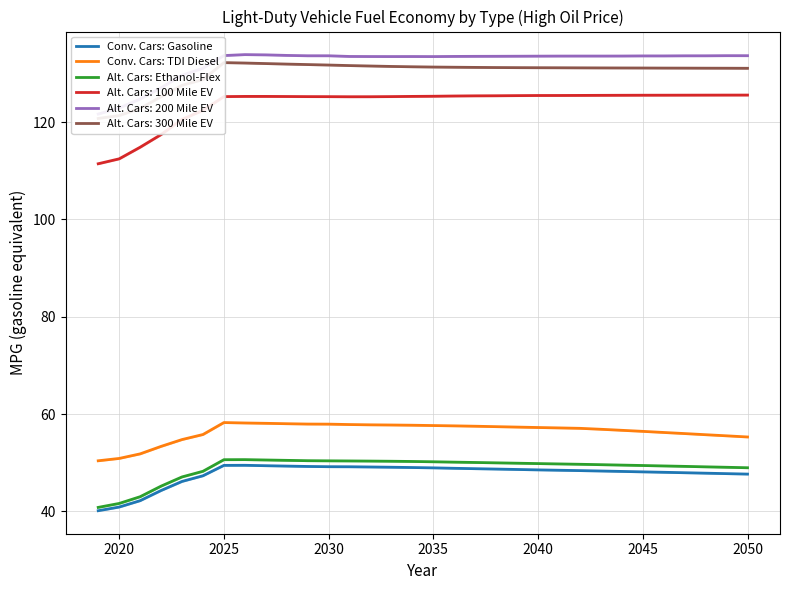

What is the maximum value for Conv. Cars: TDI Diesel?

58.3